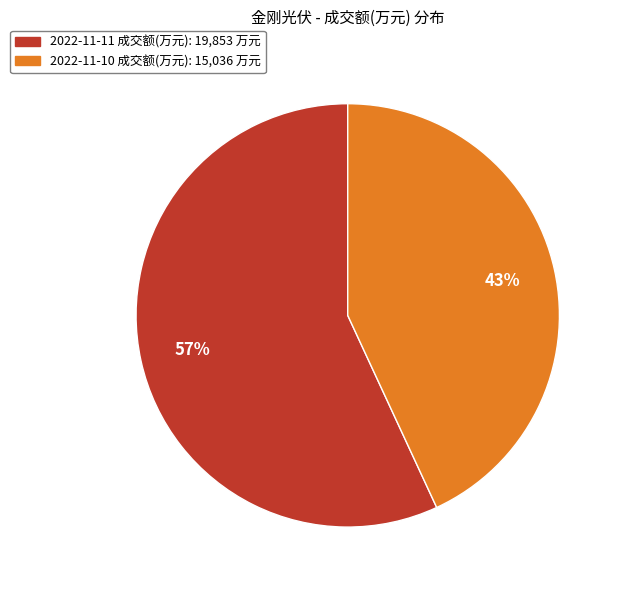

To the nearest percent, what is the average slice percentage?

50%